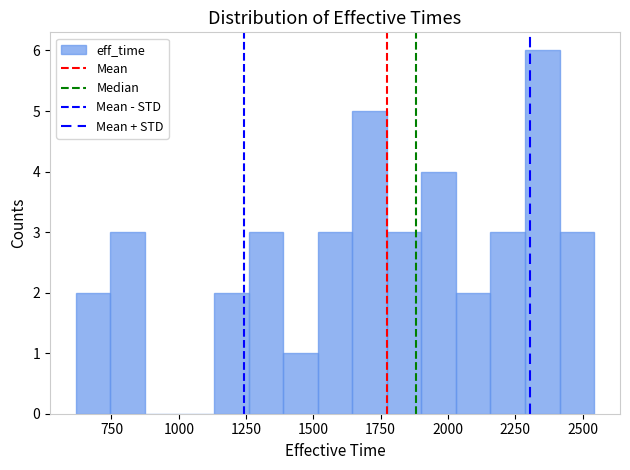

Read against the x-axis, roughly where is the centre of the tallest bar?

2350